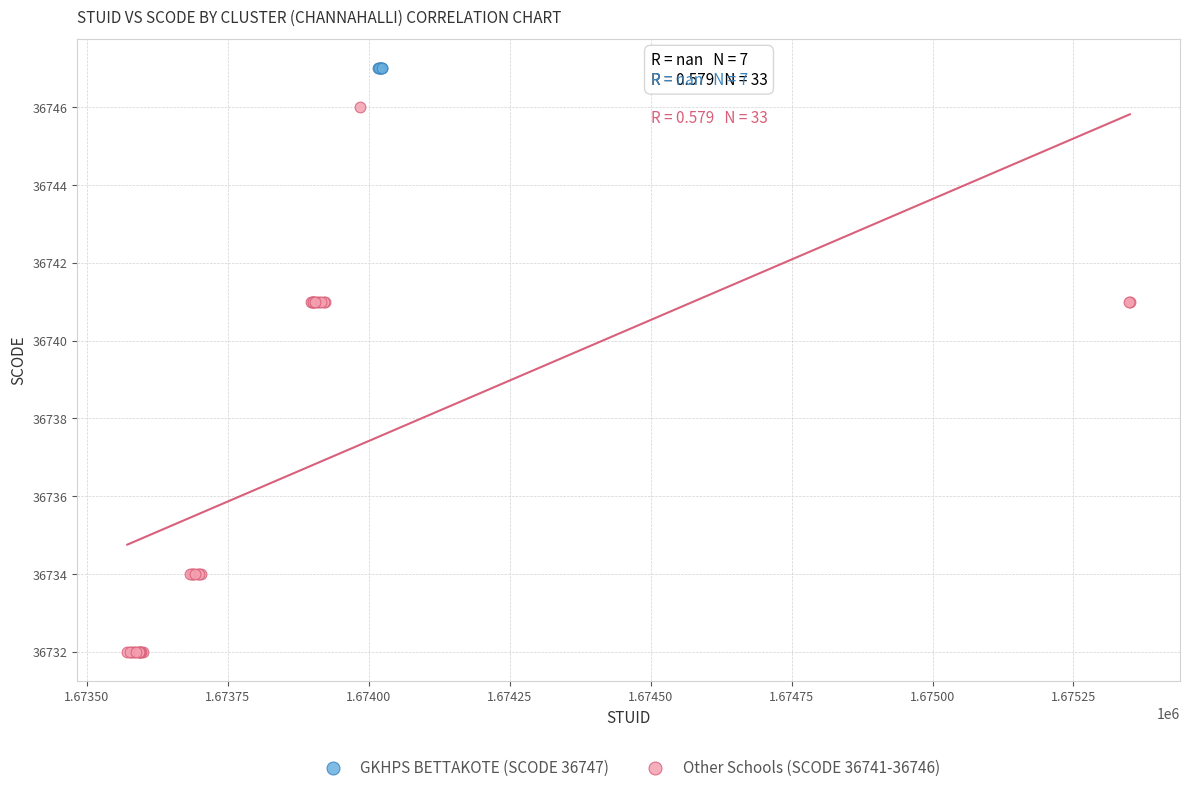

Which series reaches the maximum Y coordinate?

GKHPS BETTAKOTE (SCODE 36747)